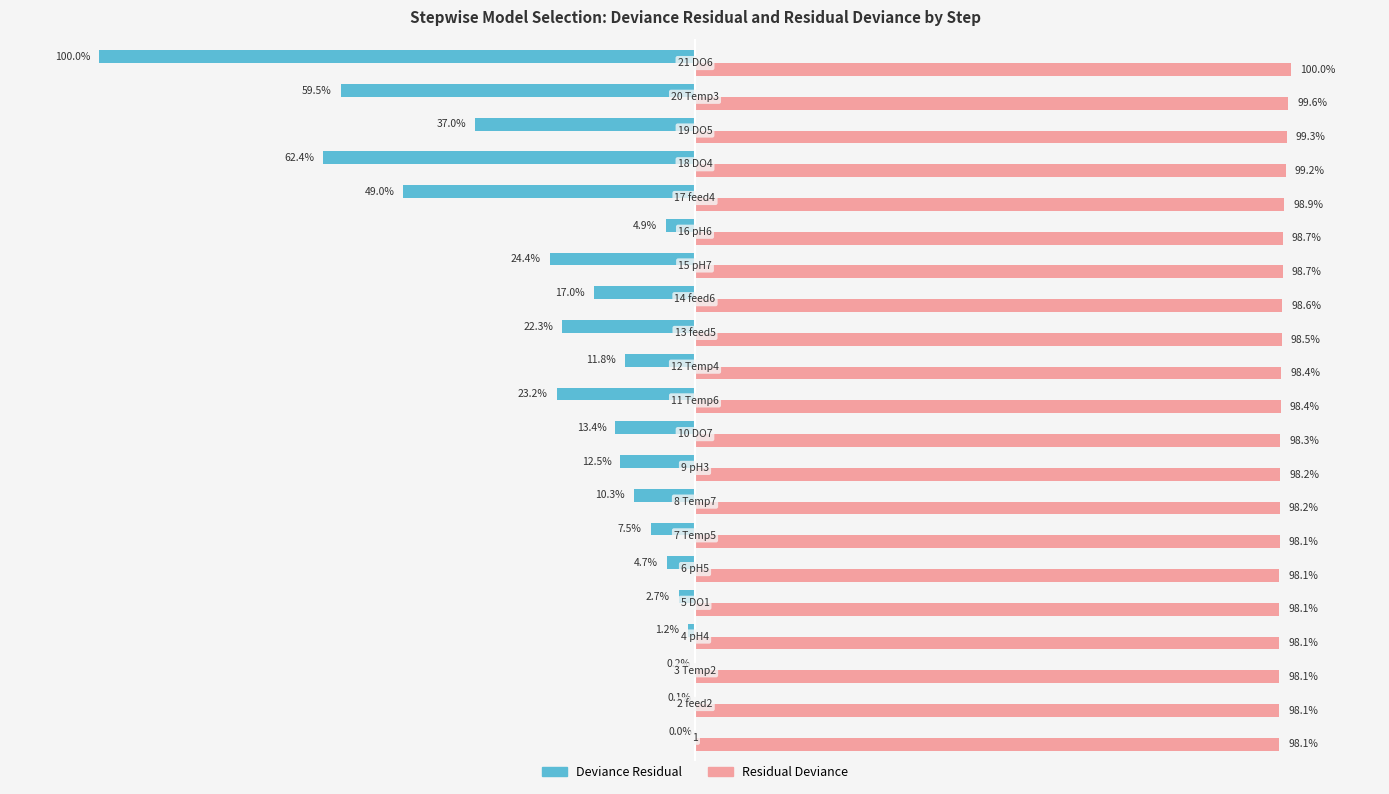

At which label is Residual Deviance closest to 99?

17
feed4